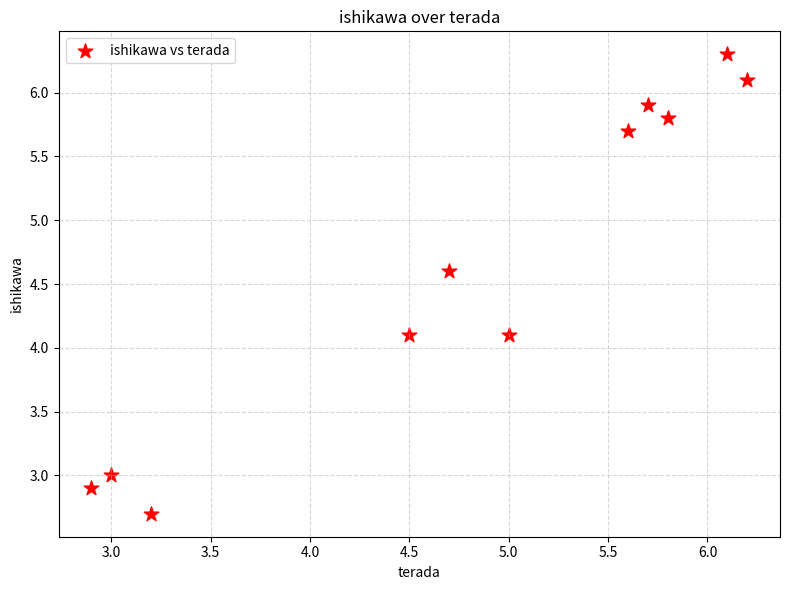

What is the average Y value?

4.7